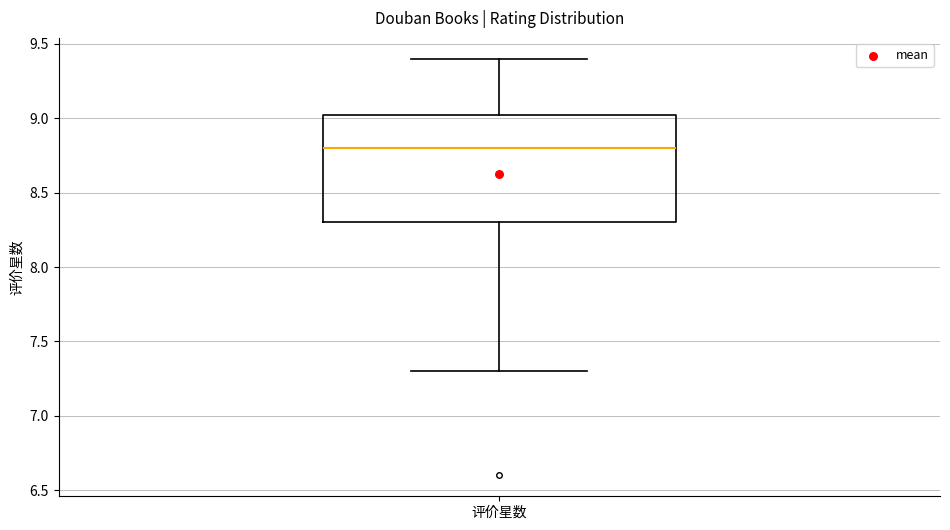

Transcribe this box plot: give where the median line is, the range the box spans, and where the two whiskers end, as read against the y-axis. The values are not printed on the chart, so give them approximately, as read against the axis.

median 8.80, box 8.30 to 9.05, whiskers 7.30 to 9.40